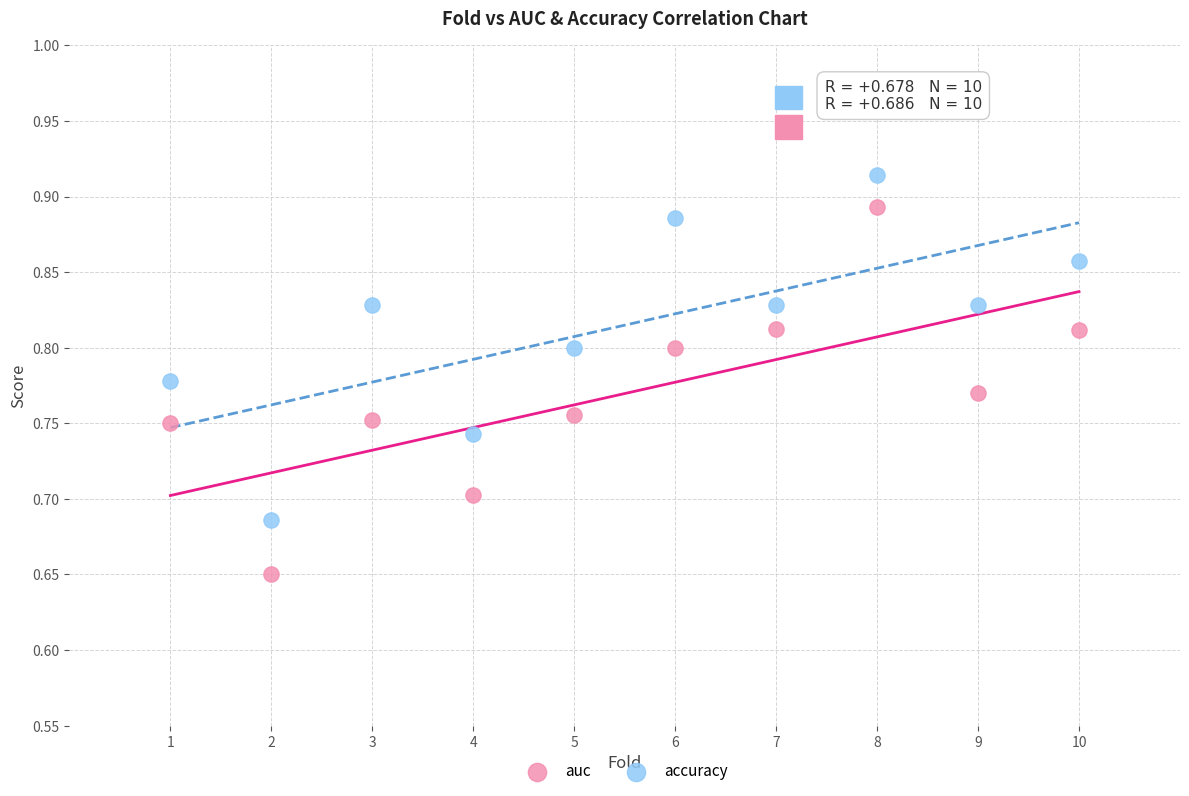

Across all data points, what is the range of X values (max minus min)?

9.0